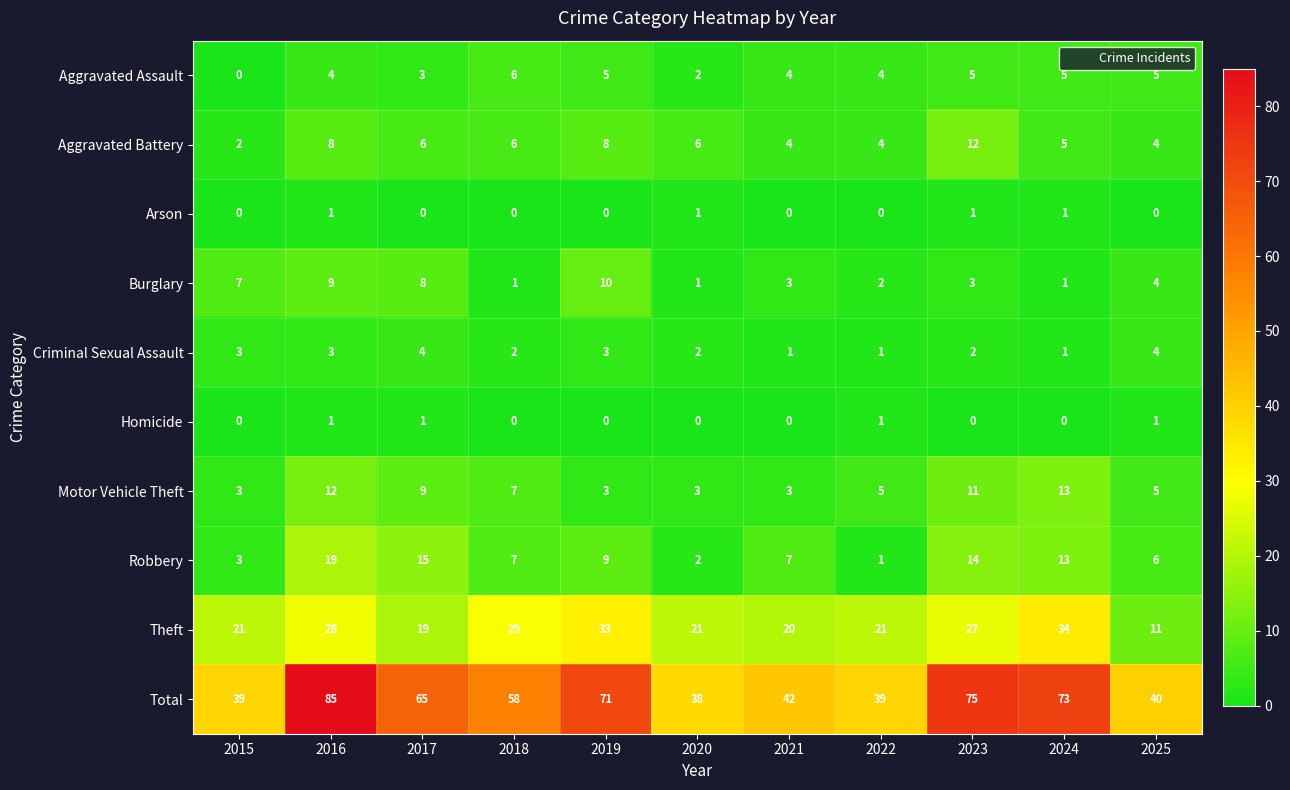

True or false: Criminal Sexual Assault has a value of 4 at 2019.

False